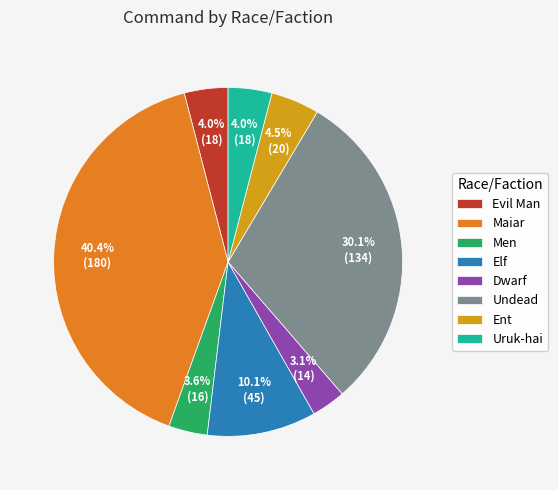

To the nearest percent, what percentage of the pie is Undead?

30%